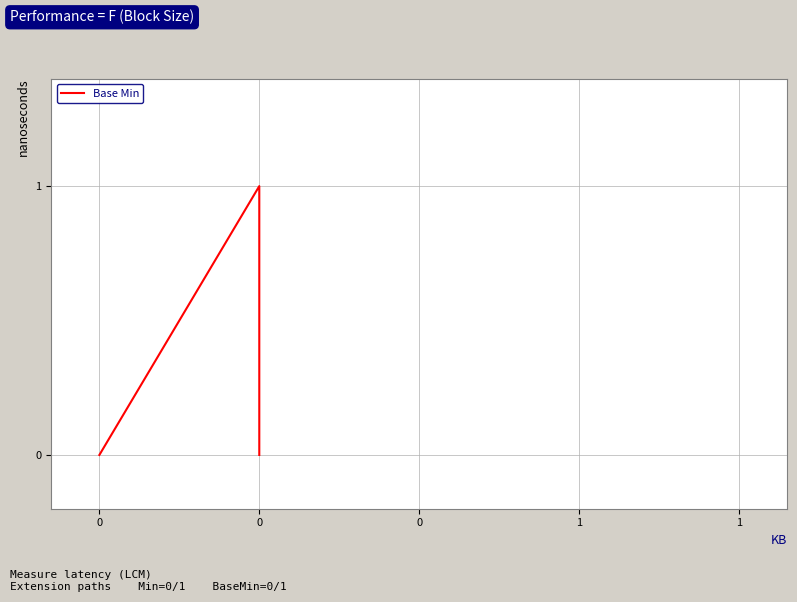

List the labels in order of value, largest first.

0, 0, 0, 0, 0